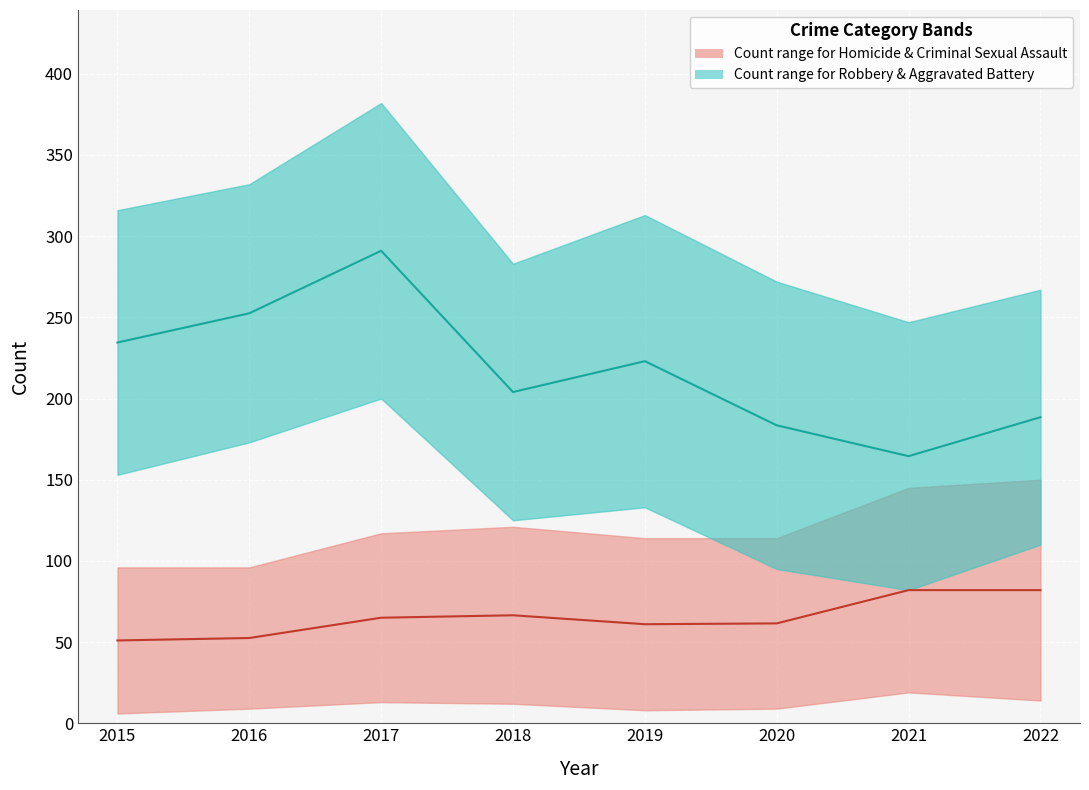

Reading left to right, what are all the values shown in this chart?

Aggravated Assault: 2015=76	2016=77	2017=97	2018=89	2019=87	2020=90	2021=121	2022=121
Aggravated Battery: 2015=163	2016=159	2017=182	2018=158	2019=180	2020=177	2021=165	2022=157
Criminal Sexual Assault: 2015=20	2016=19	2017=20	2018=32	2019=27	2020=24	2021=24	2022=29
Homicide: 2015=6	2016=9	2017=13	2018=12	2019=8	2020=9	2021=19	2022=14
Robbery: 2015=153	2016=173	2017=200	2018=125	2019=133	2020=95	2021=82	2022=110